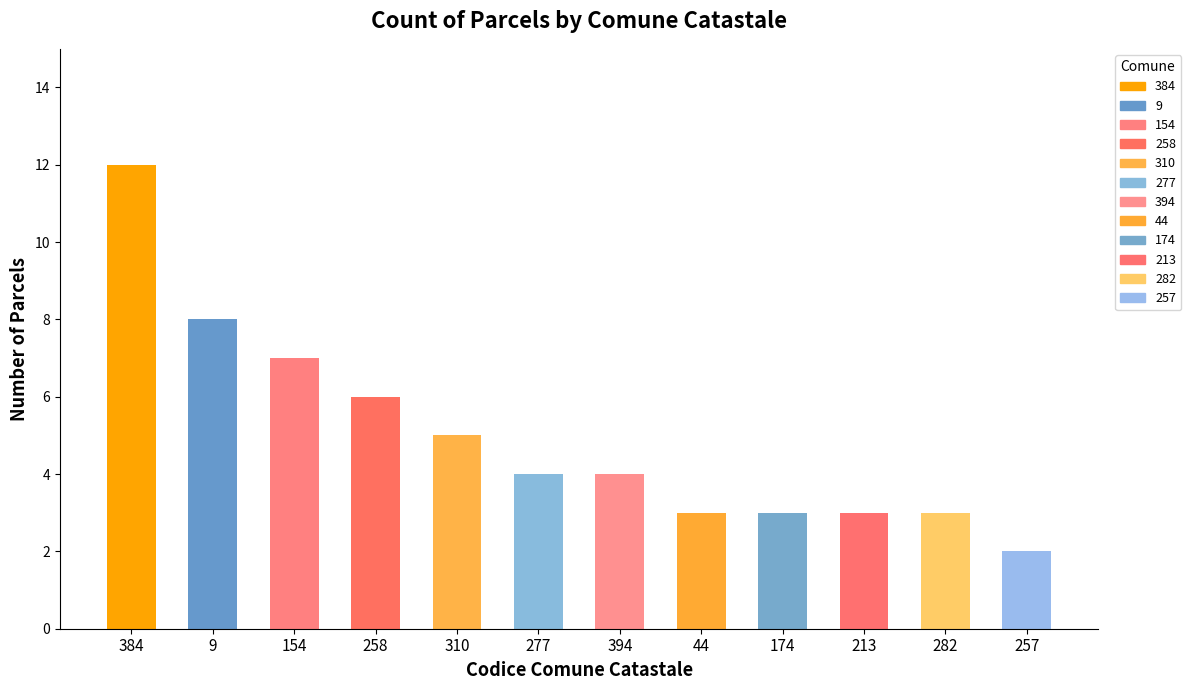

What is the sum of all values?

60